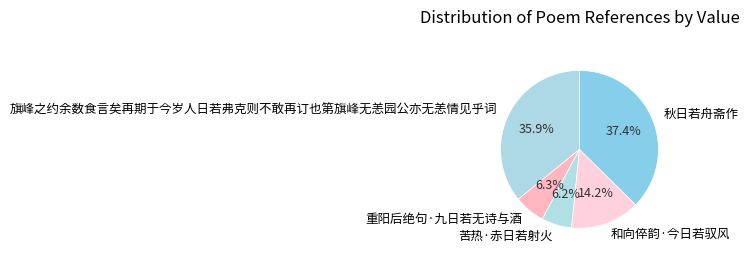

Which has a higher value, 重阳后绝句·九日若无诗与酒 or 秋日若舟斋作?

秋日若舟斋作